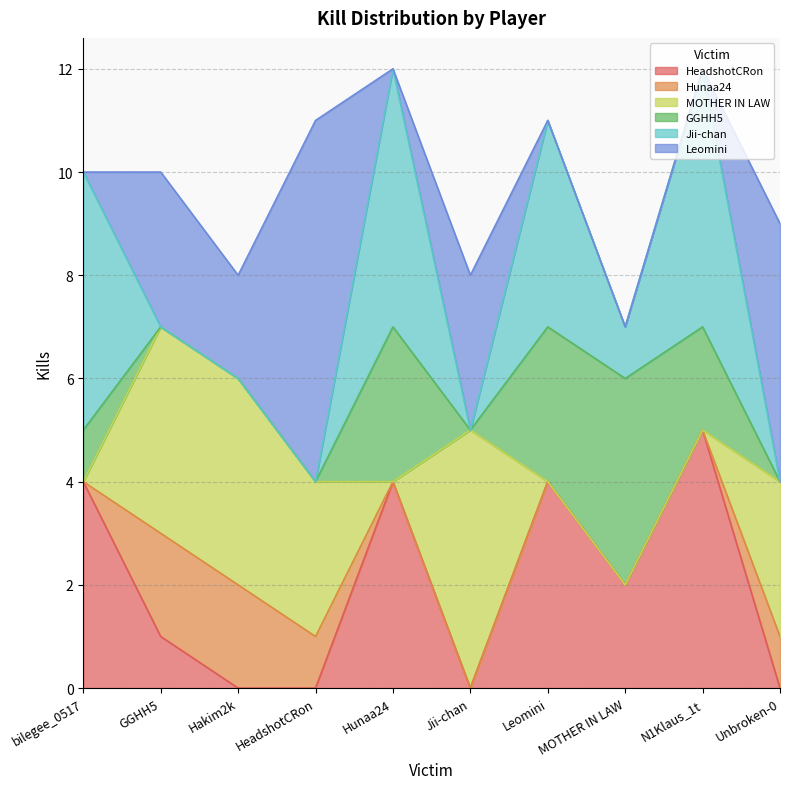

How many lines are shown in the chart?

6